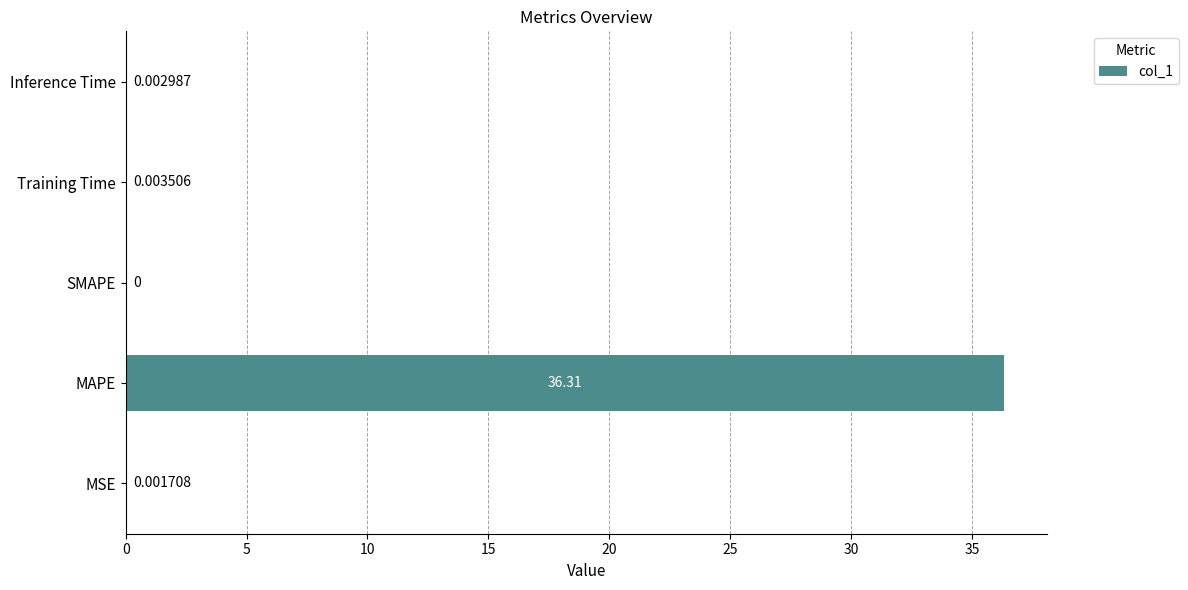

Between Inference Time and MSE, which is larger?

Inference Time